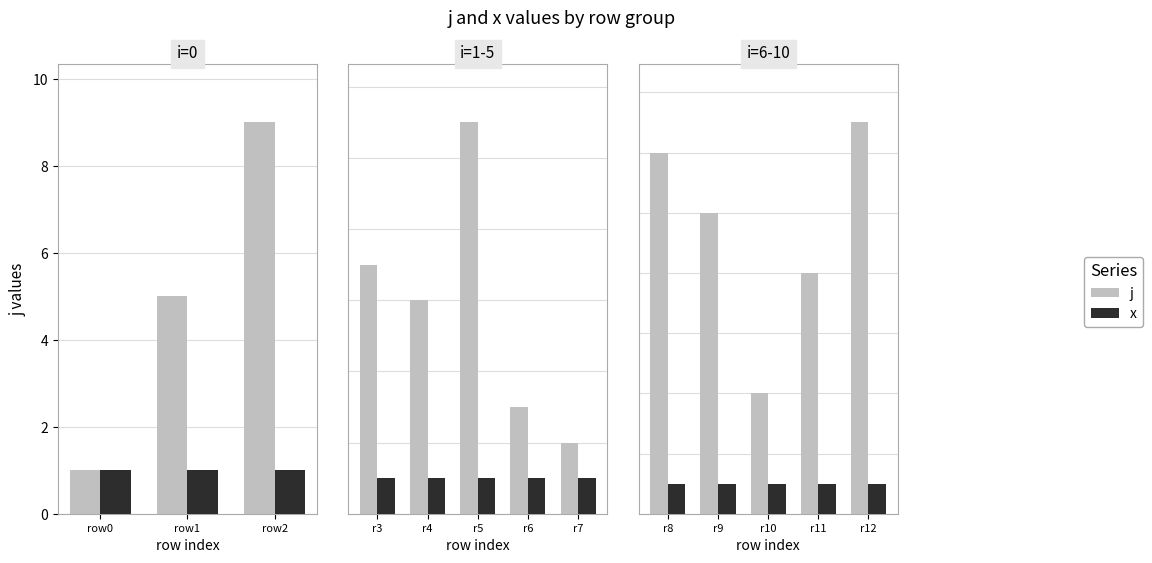

Which series has the largest total across all categories?

j